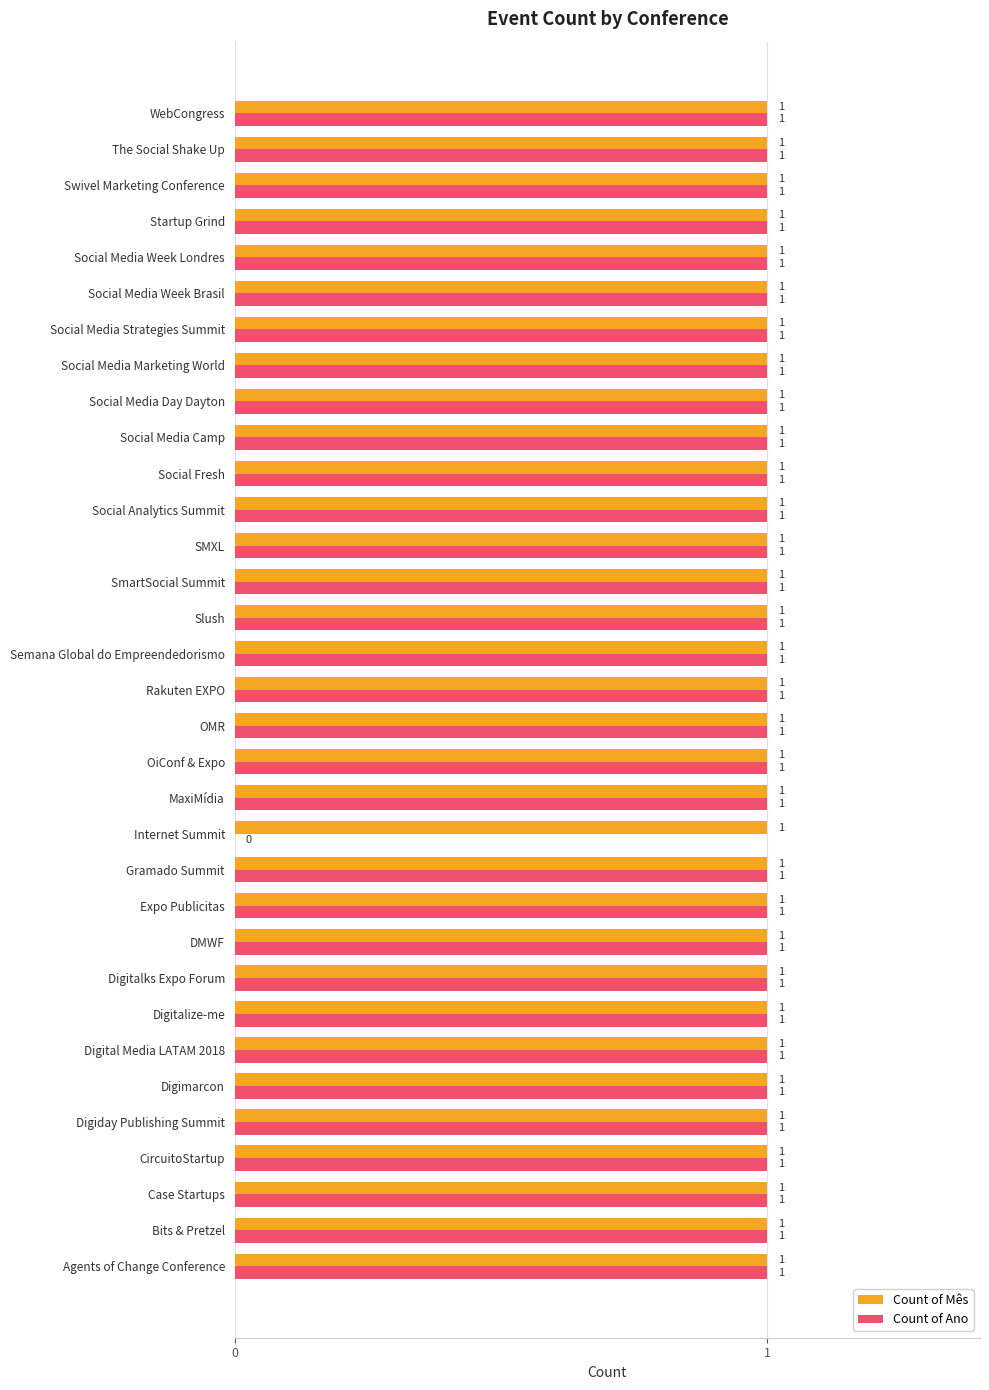

What are all the series names shown in the legend?

Count of Mês, Count of Ano